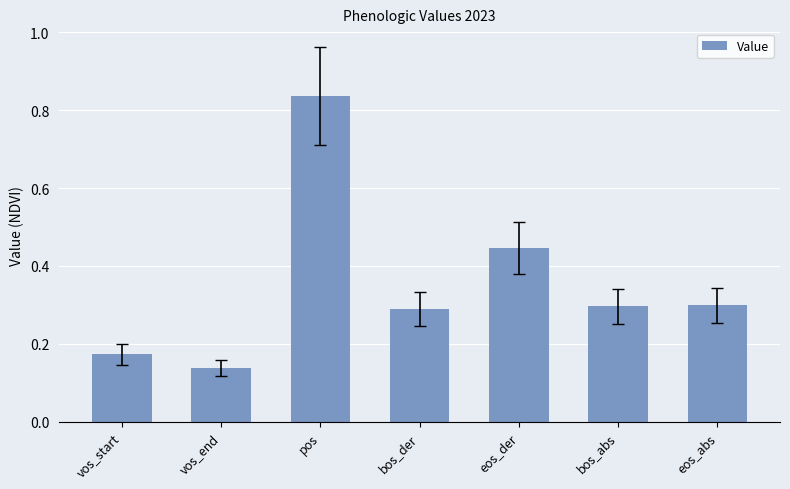

What is the change in value from vos_start to bos_abs?

+0.1